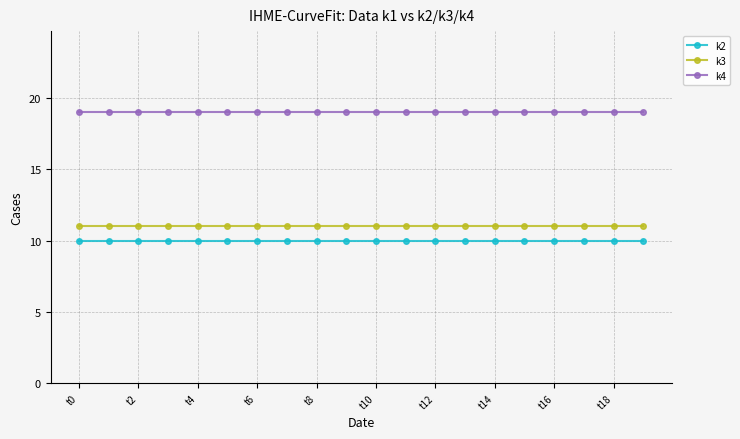

What is the lowest value of the k4 series?

19